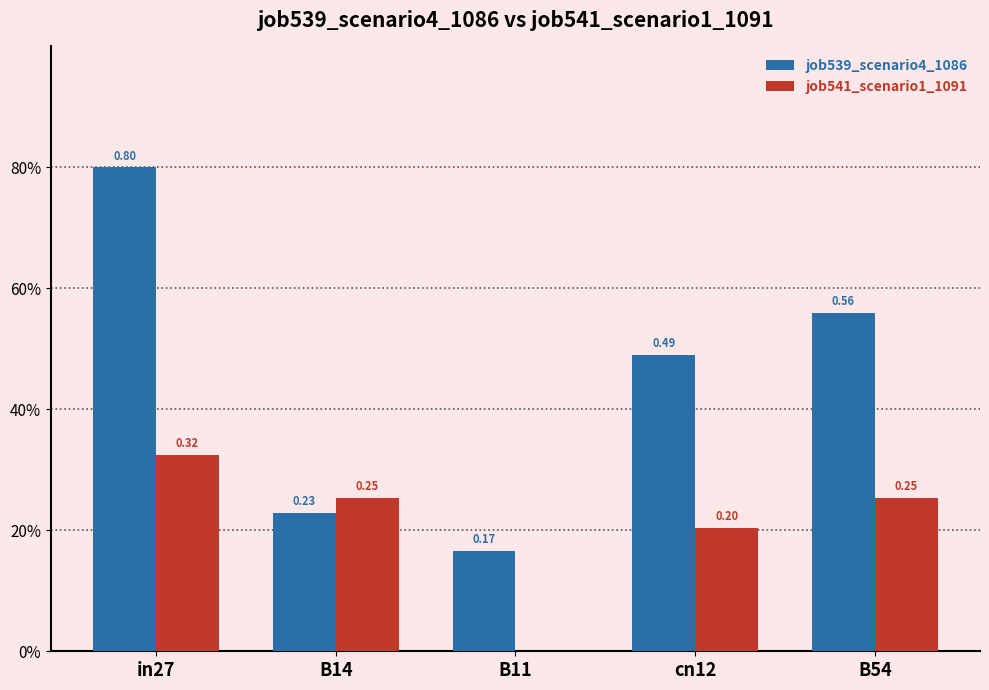

Rank the series at B11 from lowest to highest value.

job541_scenario1_1091, job539_scenario4_1086